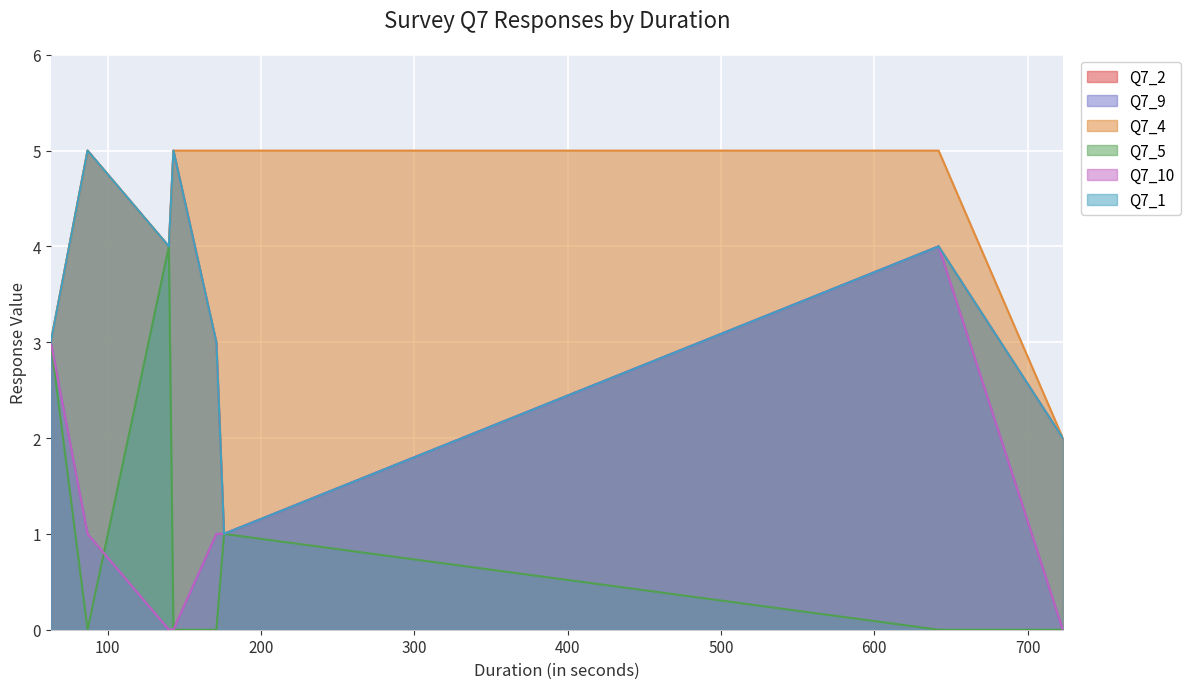

Where does the Q7_1 series first go above 4?

87